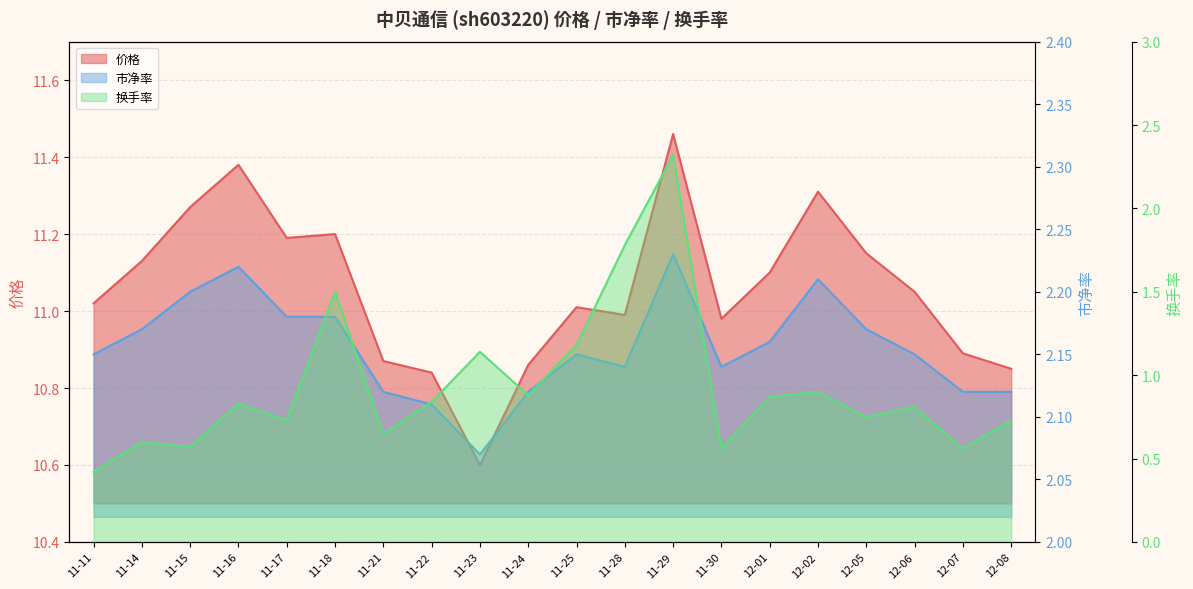

What value does the 市净率 series have at 11-29?

2.2